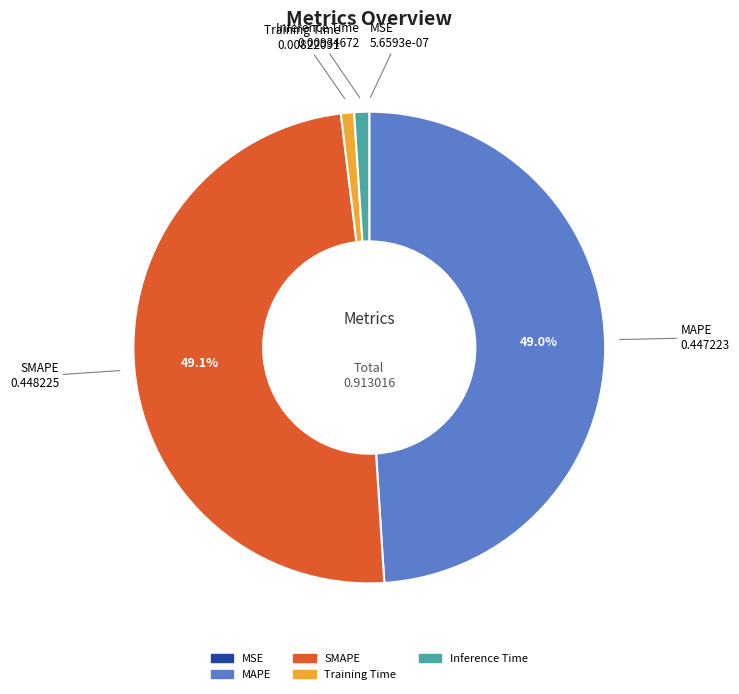

True or false: Inference Time accounts for 11% of the total.

False